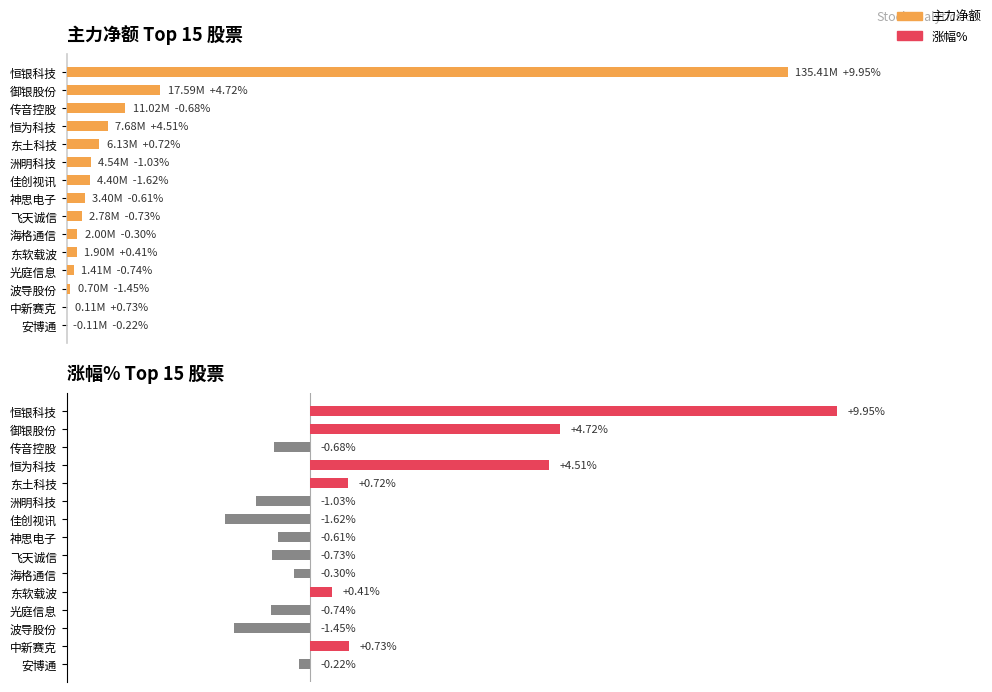

What is the greatest value displayed?

135408491.0